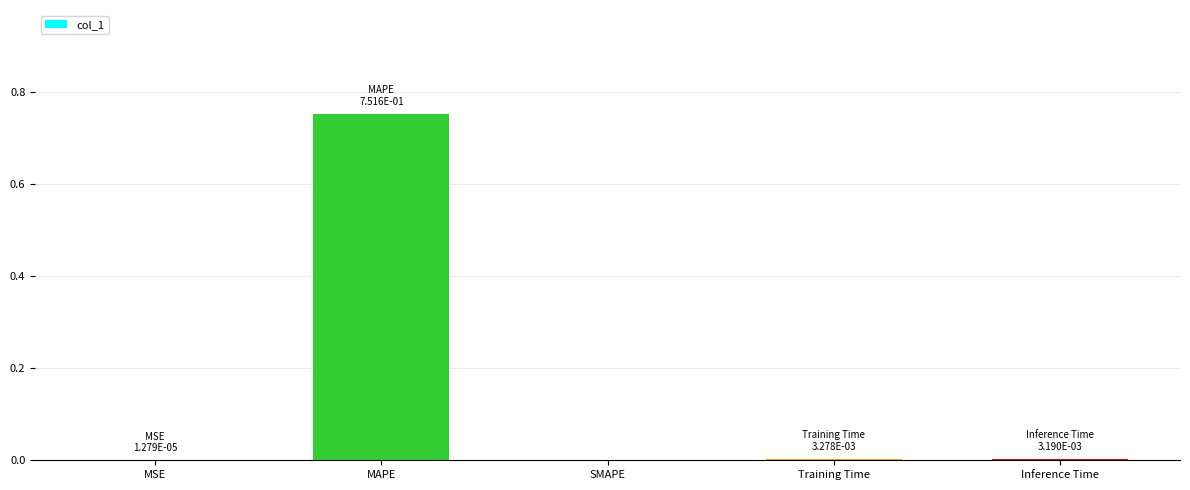

The value at MSE is 0.0. True or false?

True